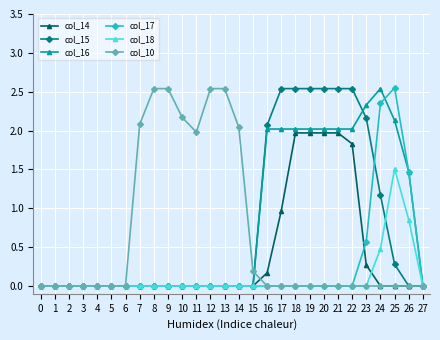

Which category has the highest value in the col_18 series?

25